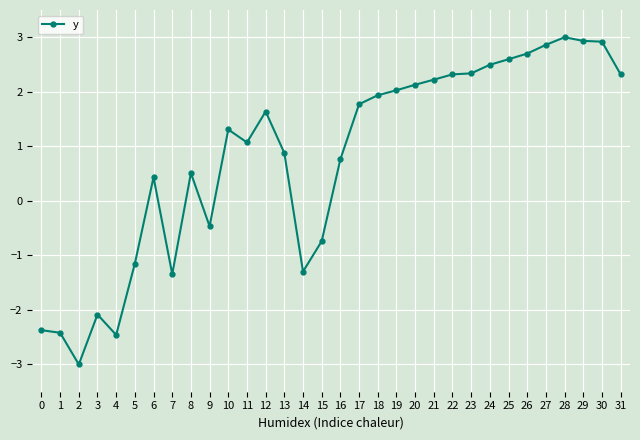

True or false: the data has more than 1 interior local peaks.

True